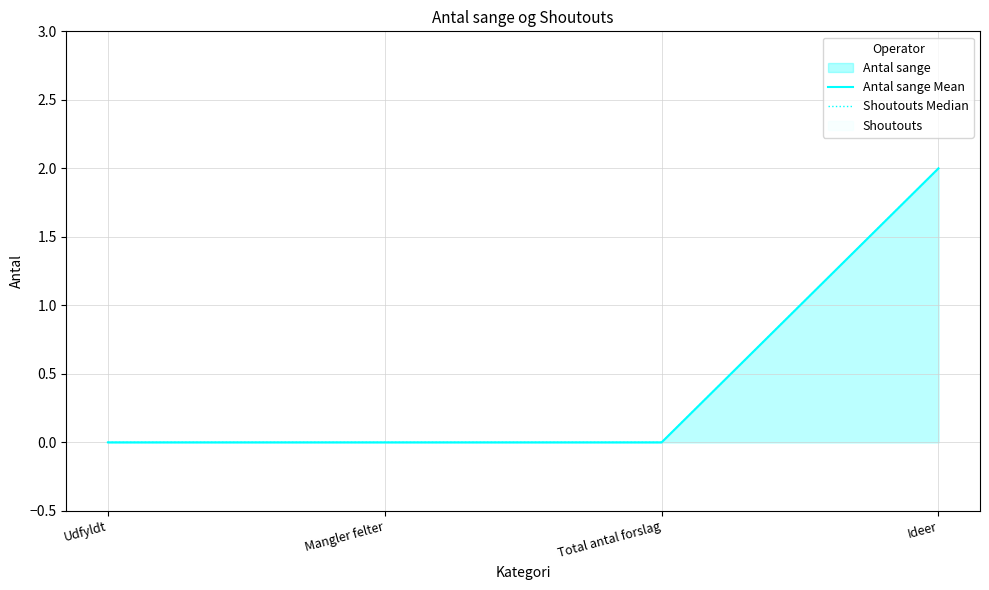

How many lines are shown in the chart?

2